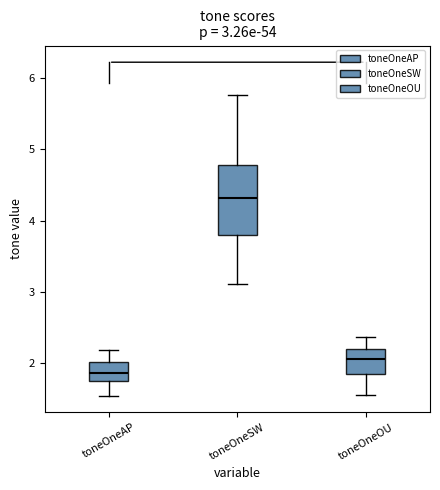

Which box's median line is the highest?

toneOneSW